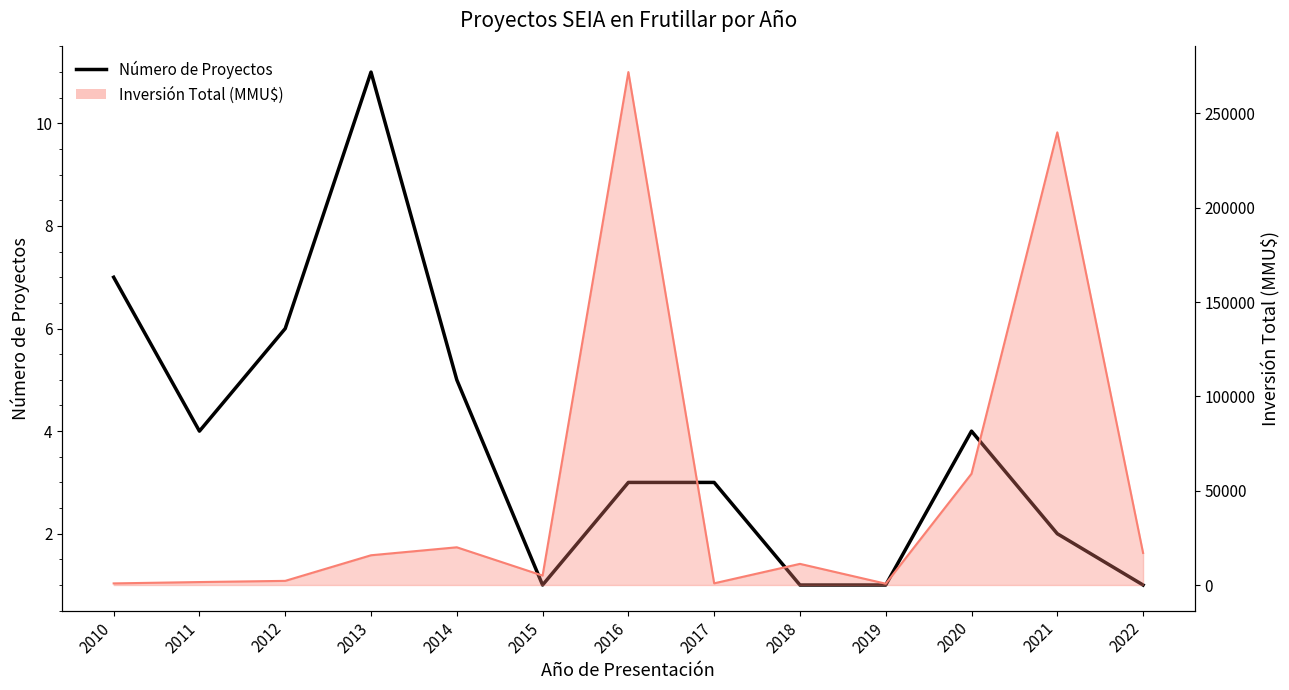

The value at 2015 is 1. True or false?

False